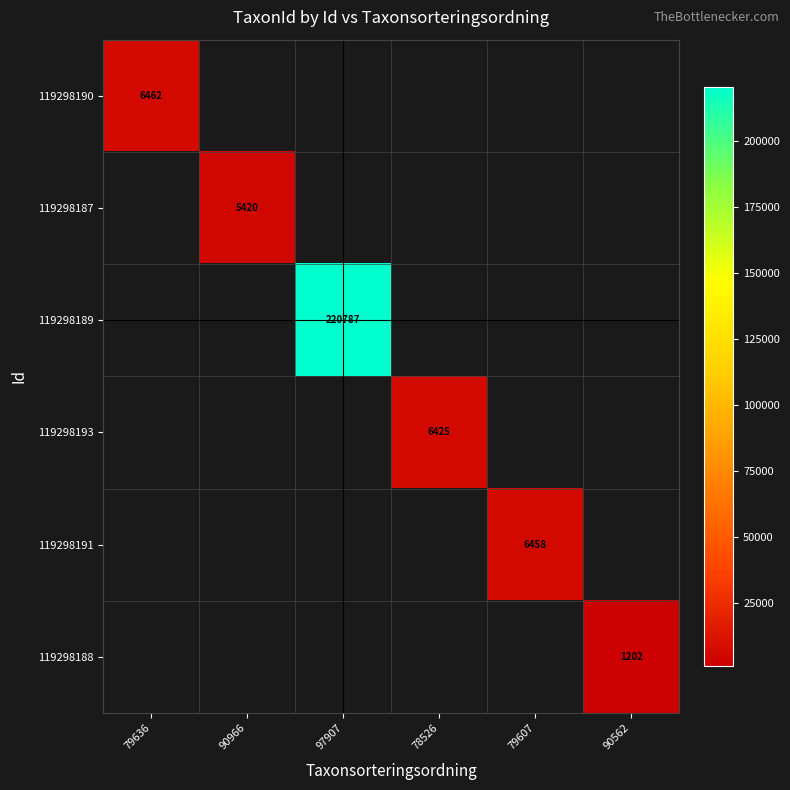

The 119298193 series shows 6425 at 78526. True or false?

True